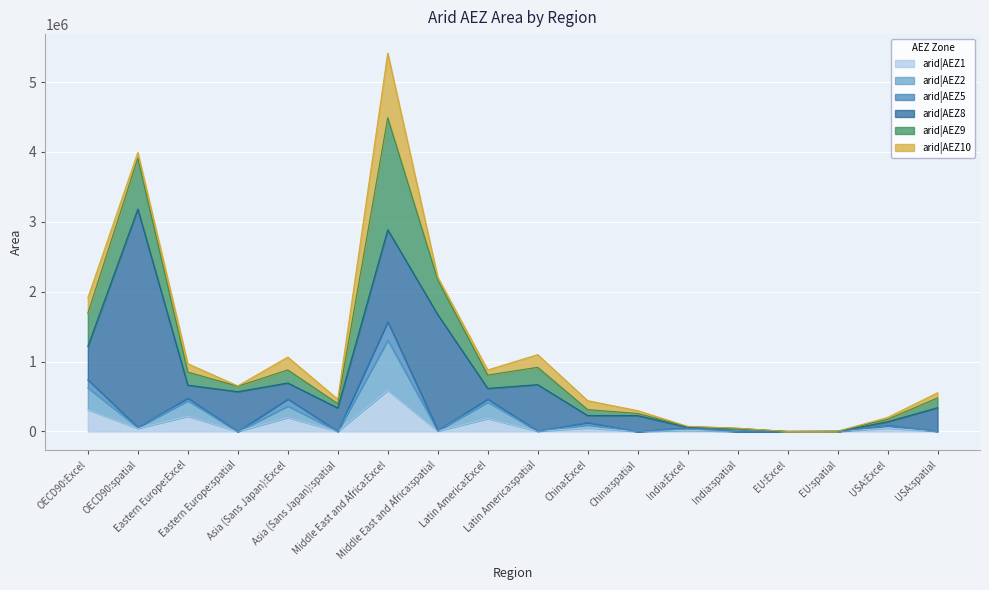

What is the value of the arid|AEZ8 point at the 2nd from the left?

3123036